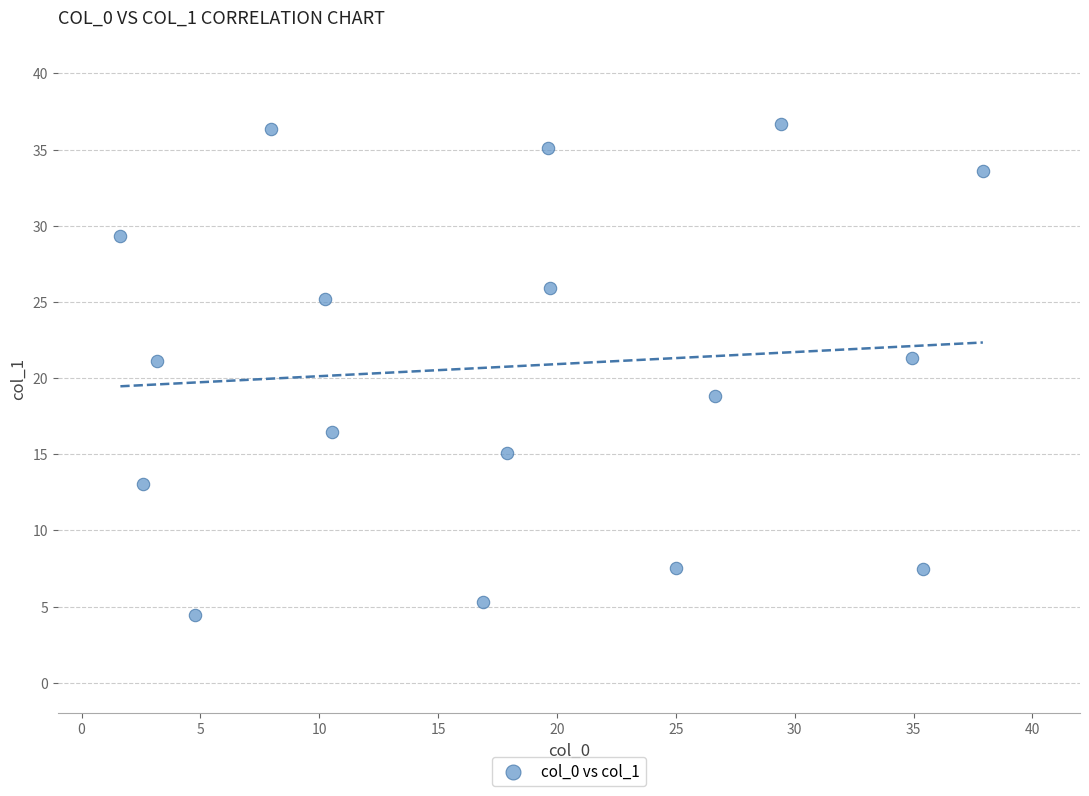

What is the range of Y values (max minus min)?

32.3